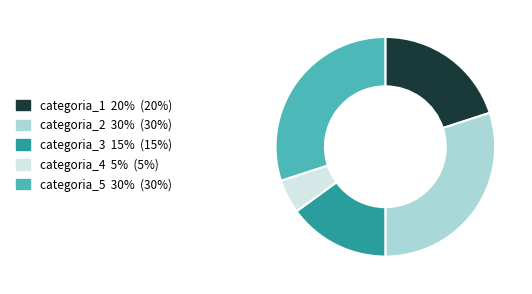

Do categoria_5 30% (30%) and categoria_4 5% (5%) together represent more than half of the pie?

No